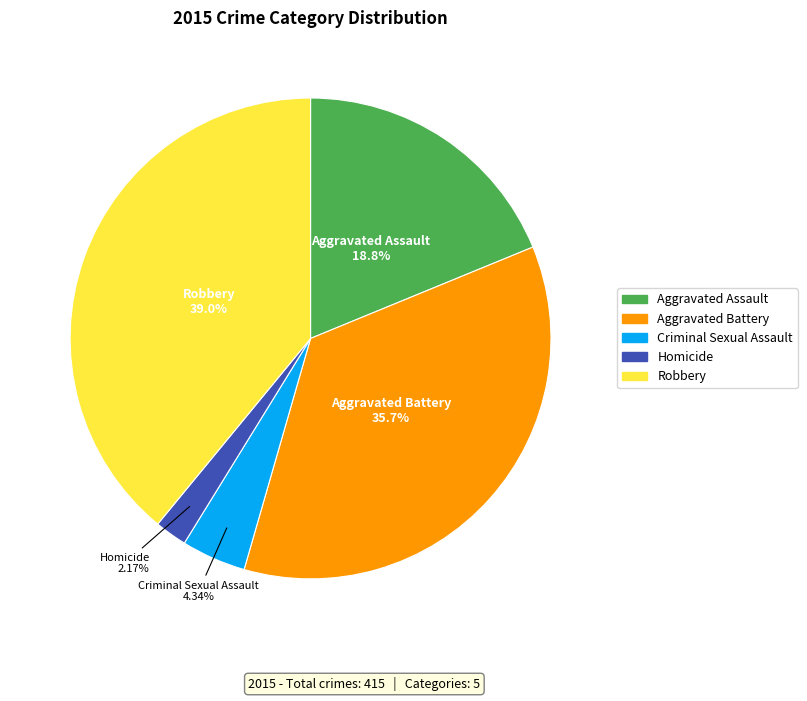

How many slices are in this pie chart?

5